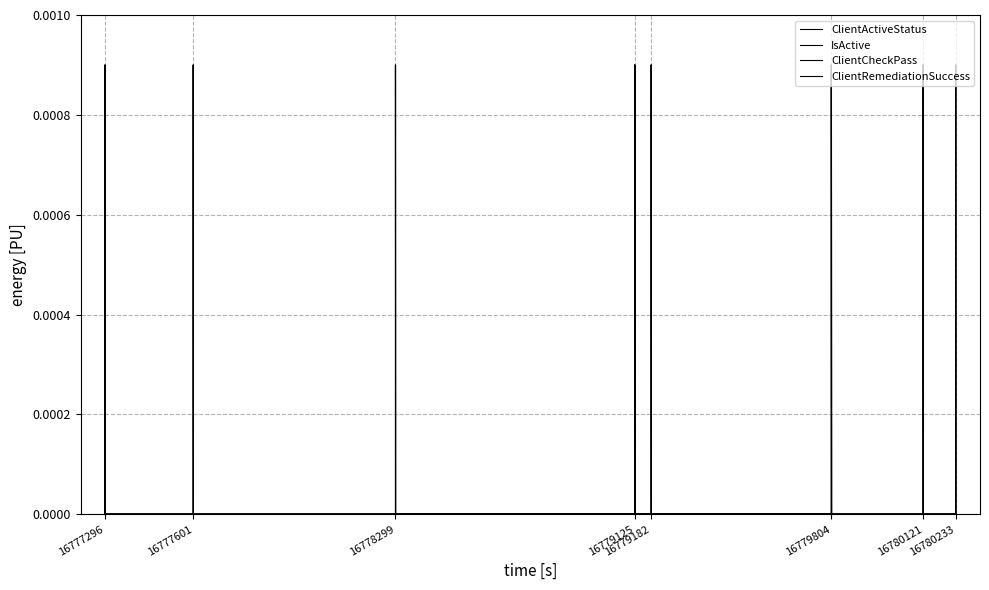

At 16780233, list the series in order from largest to smallest.

ClientActiveStatus, IsActive, ClientCheckPass, ClientRemediationSuccess